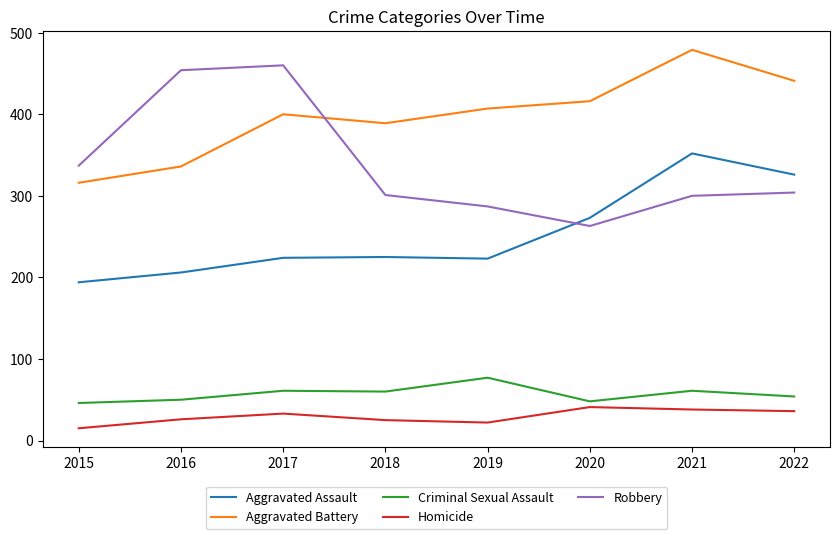

What is the difference between the highest and lowest values at 2021?

441